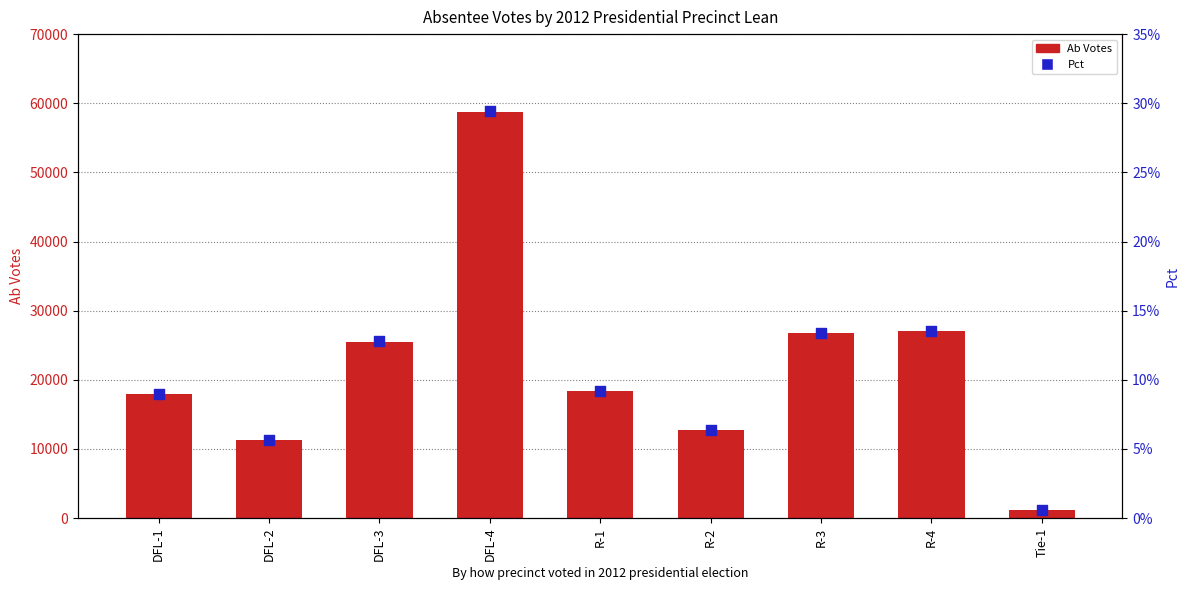

What are all the series names shown in the legend?

Ab Votes, Pct